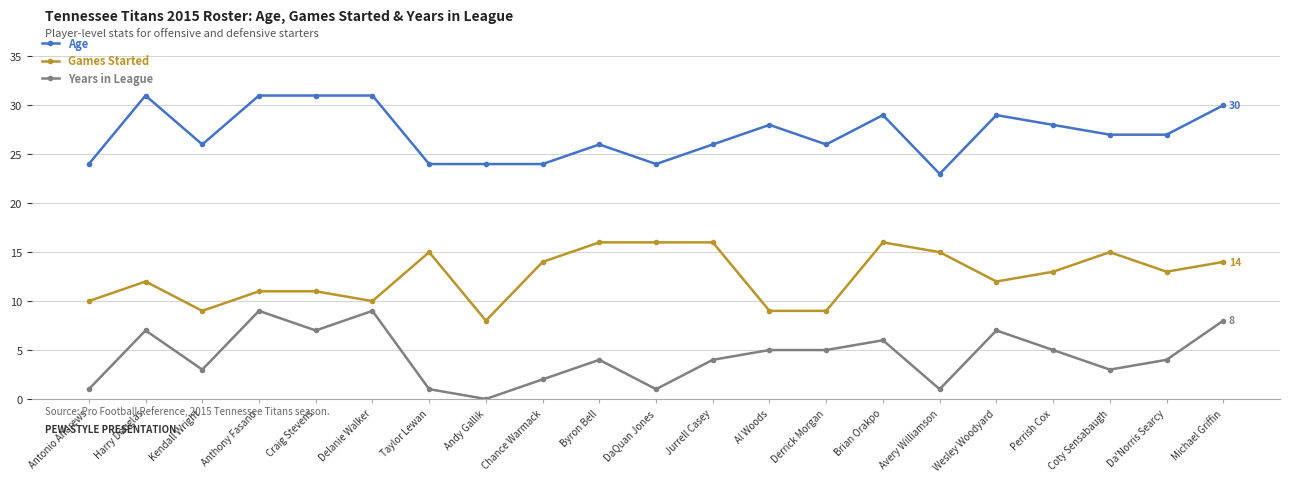

True or false: Years in League and Age cross at least once.

False